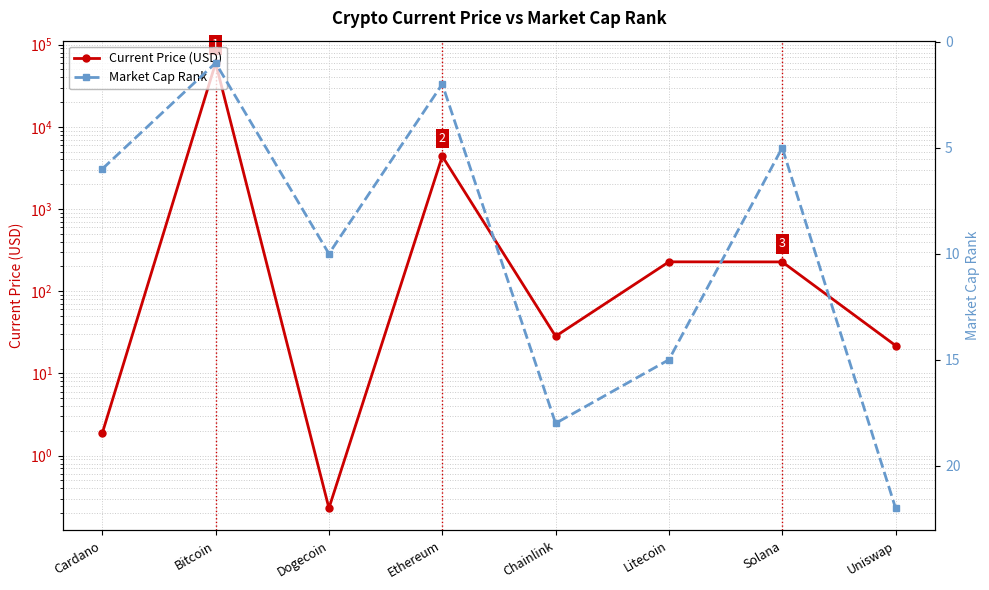

What is the greatest value displayed?

59749.0